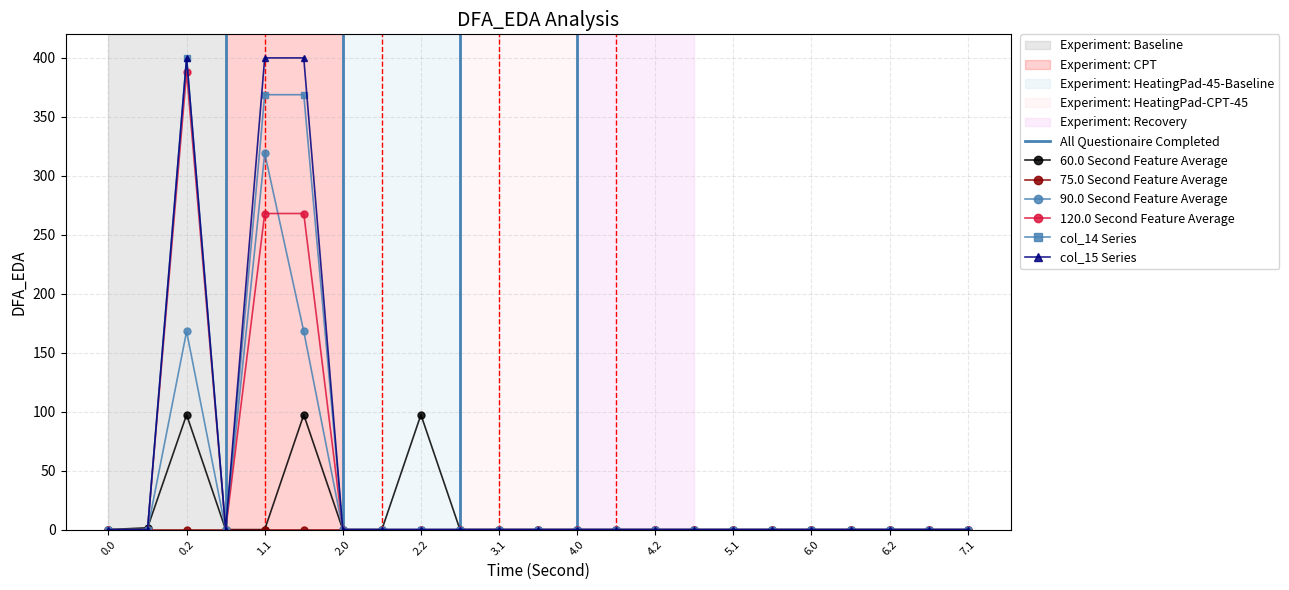

True or false: col_12 and col_15 intersect in this chart.

False